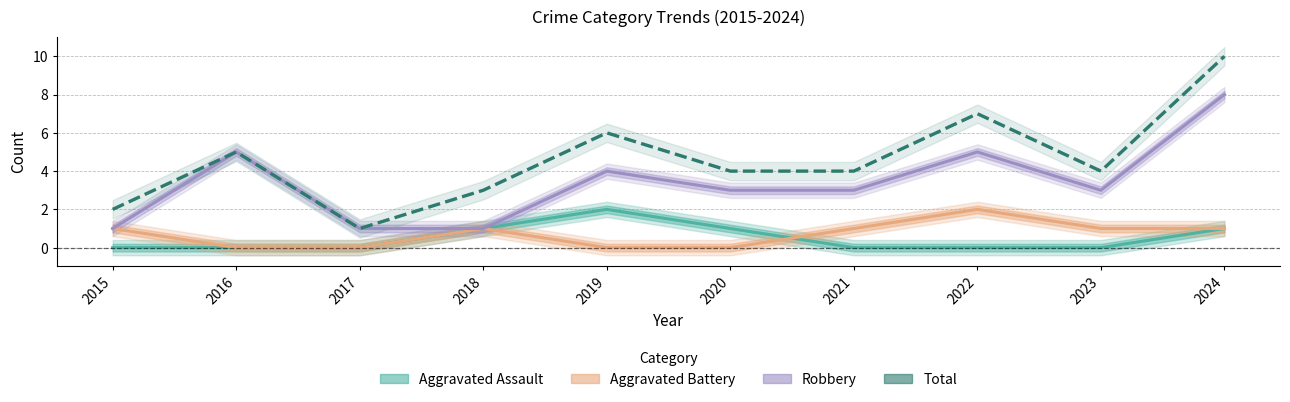

What is the difference between the second highest and second lowest values in the Aggravated Assault series?

1